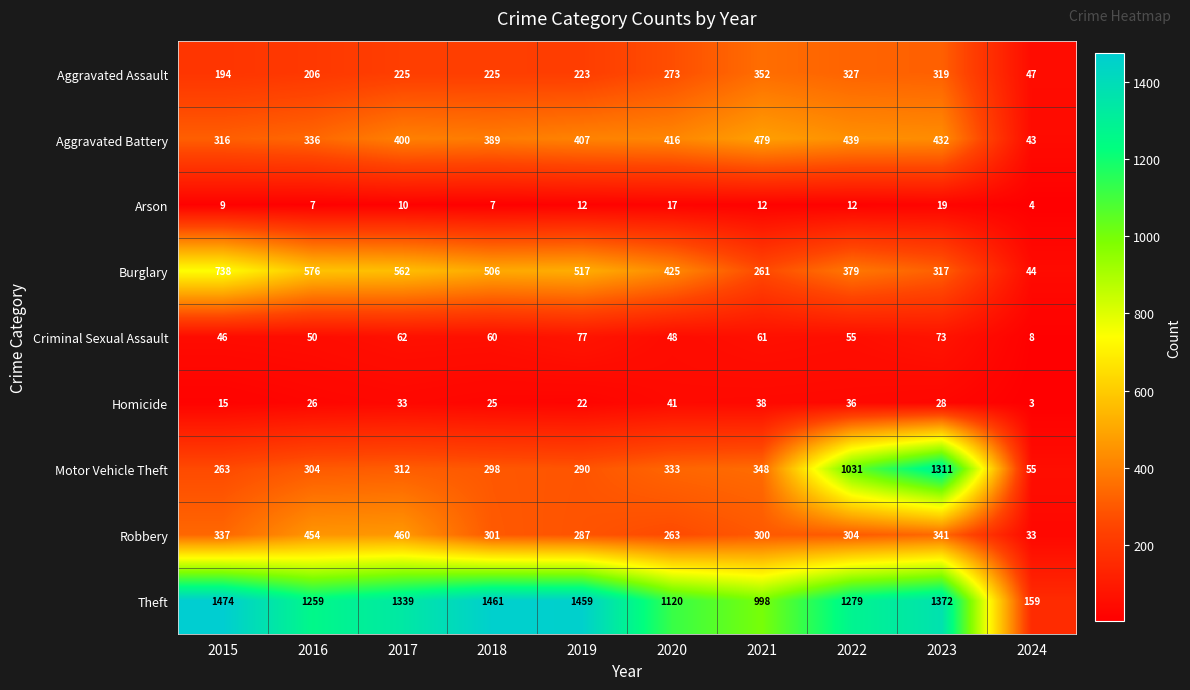

At which label is Aggravated Assault closest to 199?

2015